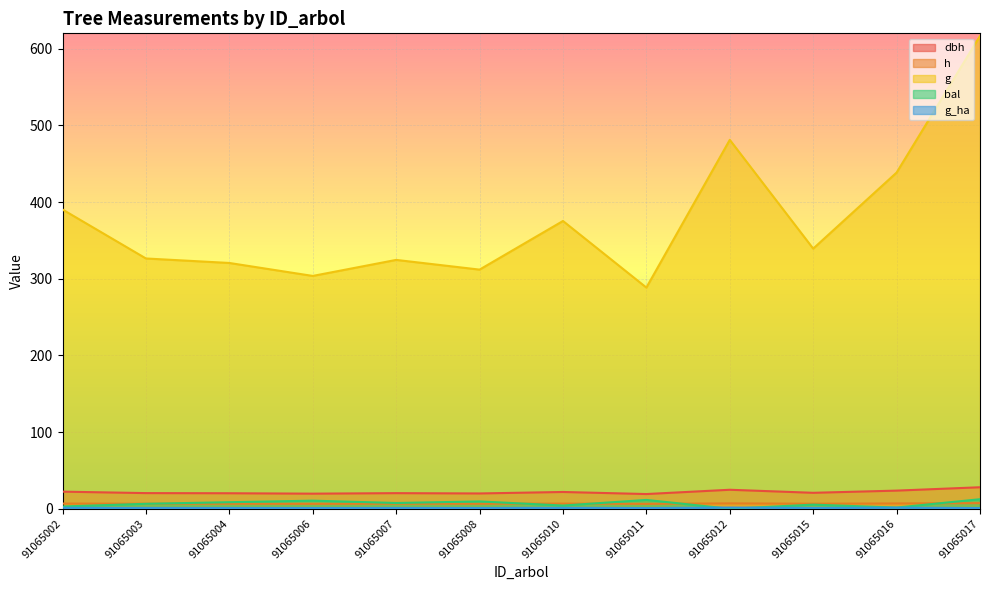

In h, how many points are lower than both neighbors (excluding endpoints)?

4